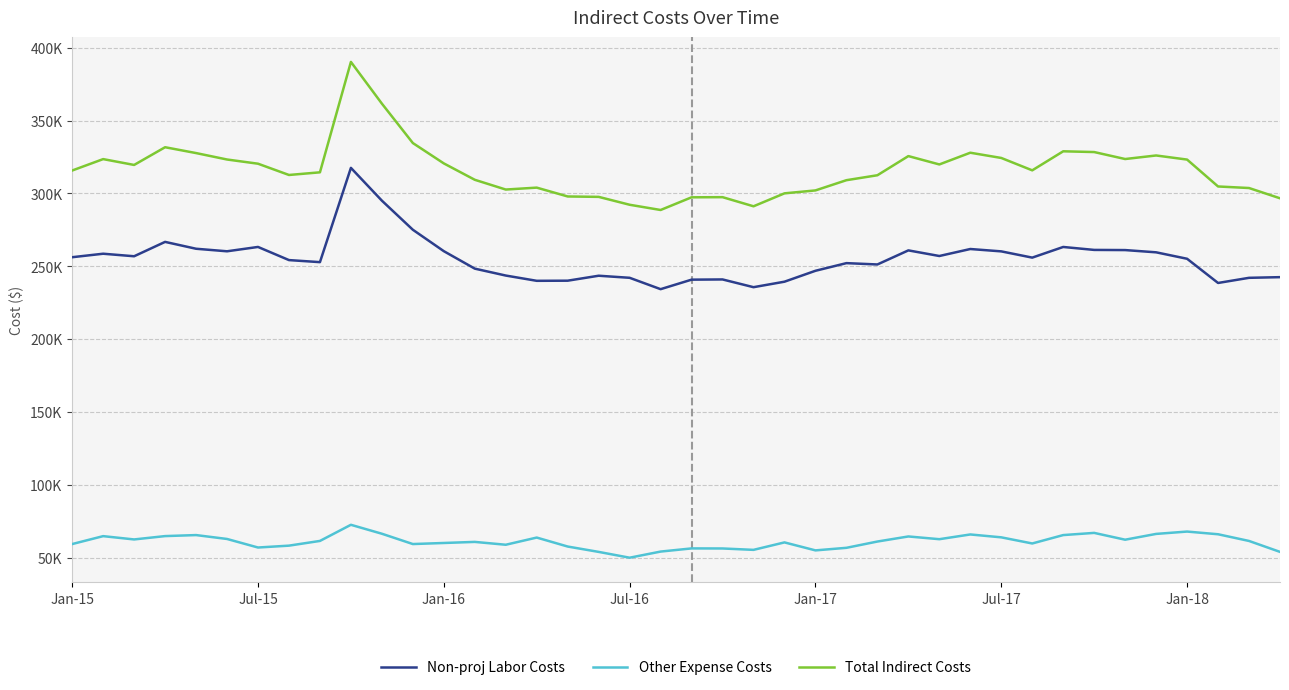

Is this an area chart (filled region under the line)?

No